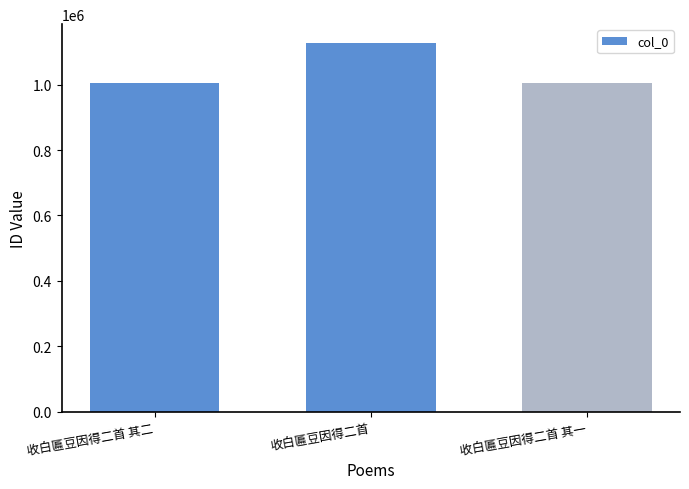

Between 收白匾豆因得二首 and 收白匾豆因得二首 其一, which is larger?

收白匾豆因得二首